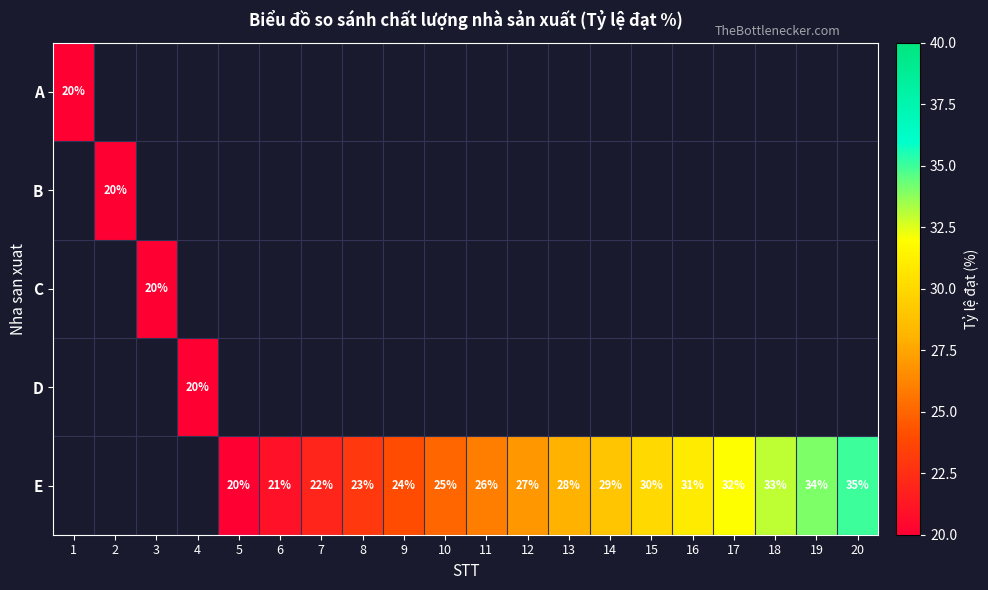

What is the sum of the E values at 11 and 5?

46